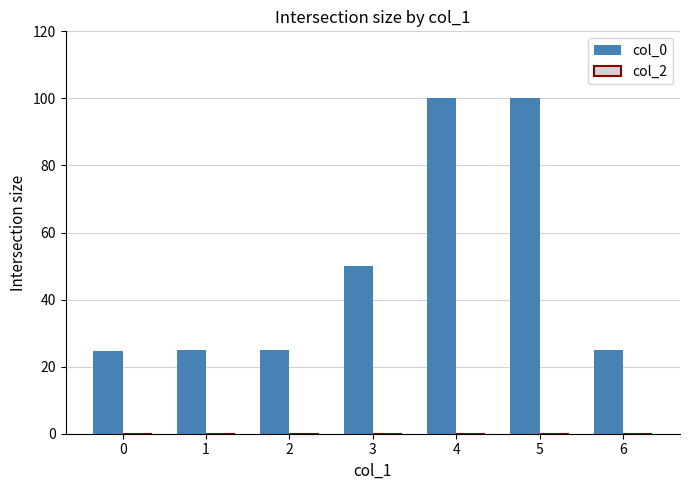

What is the value of the 5th bar from the left?

100.0